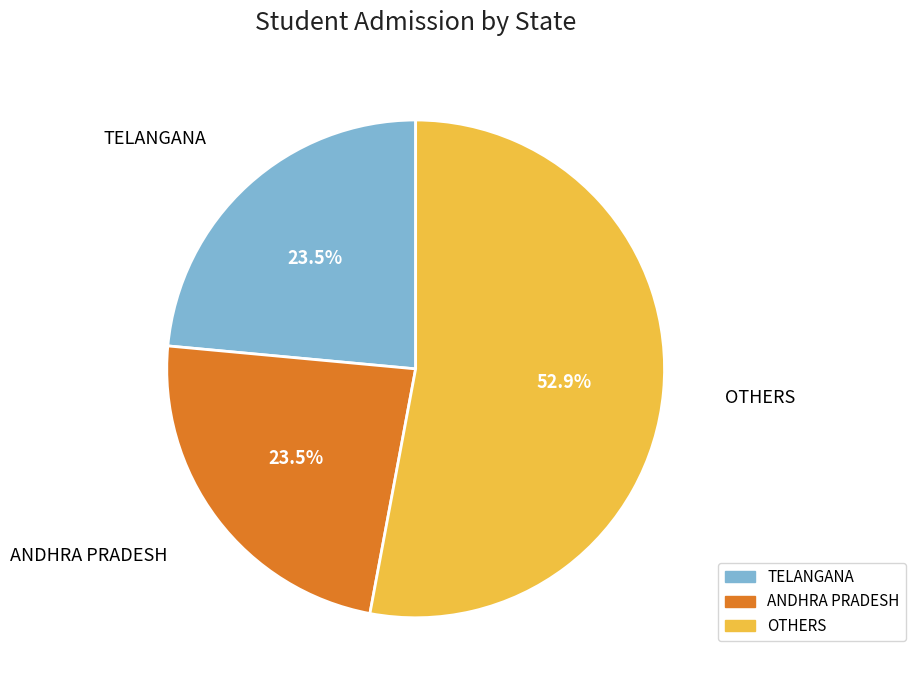

Does ANDHRA PRADESH account for over 50% of the chart?

No